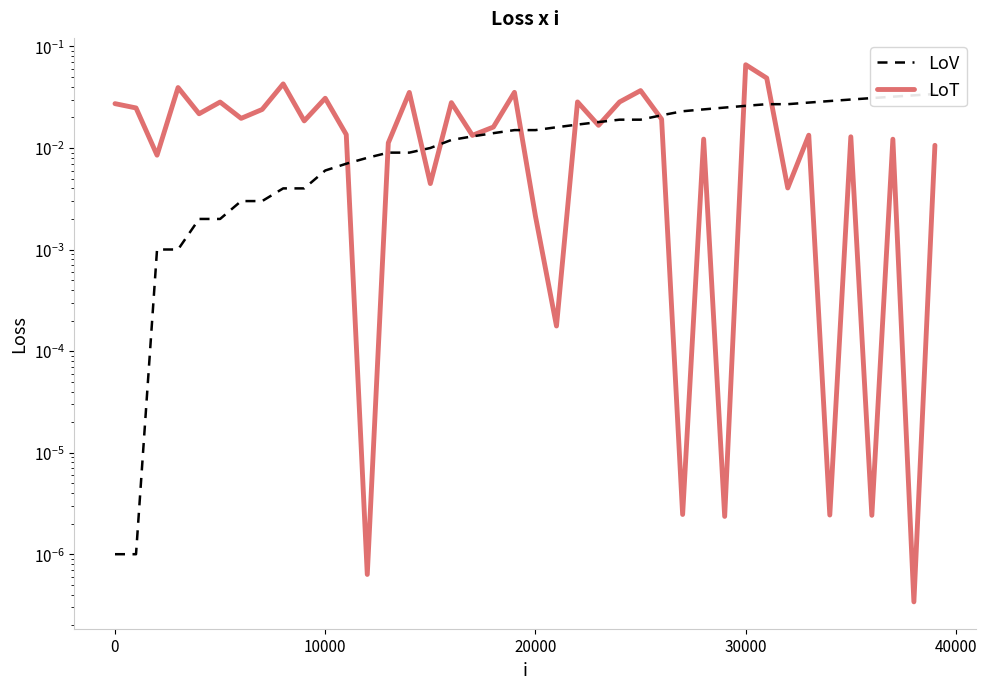

Where is LoT nearest to the value 0?

38